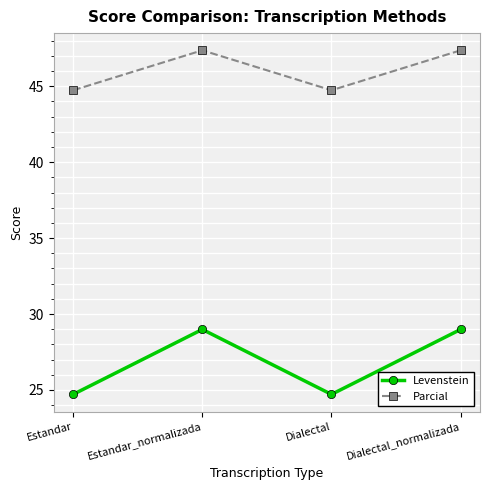

Does the chart have visible grid lines?

Yes